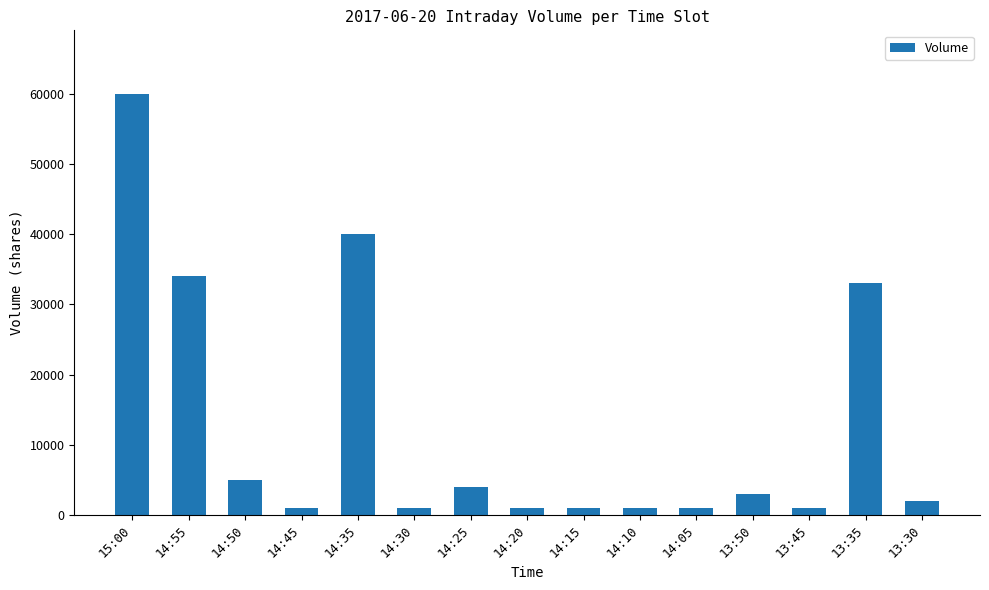

Count the number of data series in this chart.

1